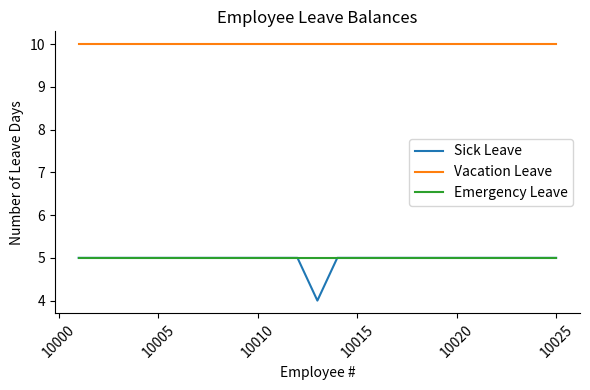

Which series has the largest range (max minus min)?

Sick Leave